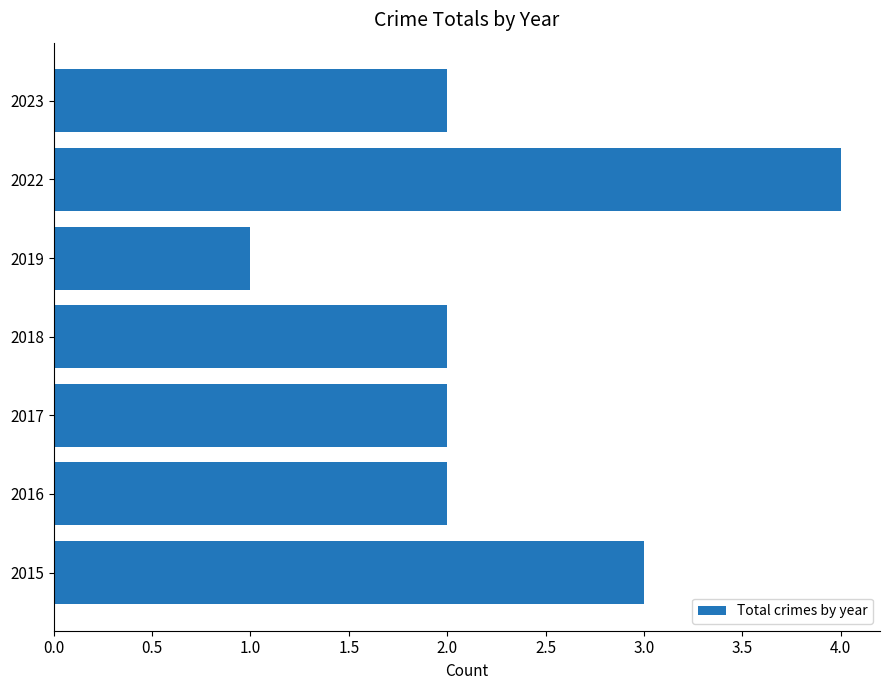

How many distinct data groups are displayed?

1